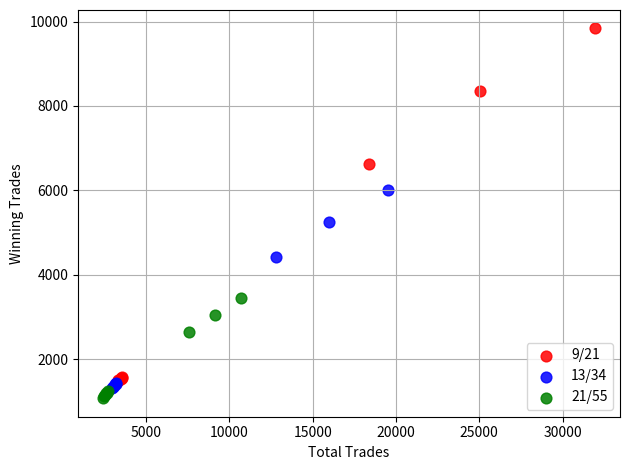

Which series reaches the maximum Y coordinate?

9/21